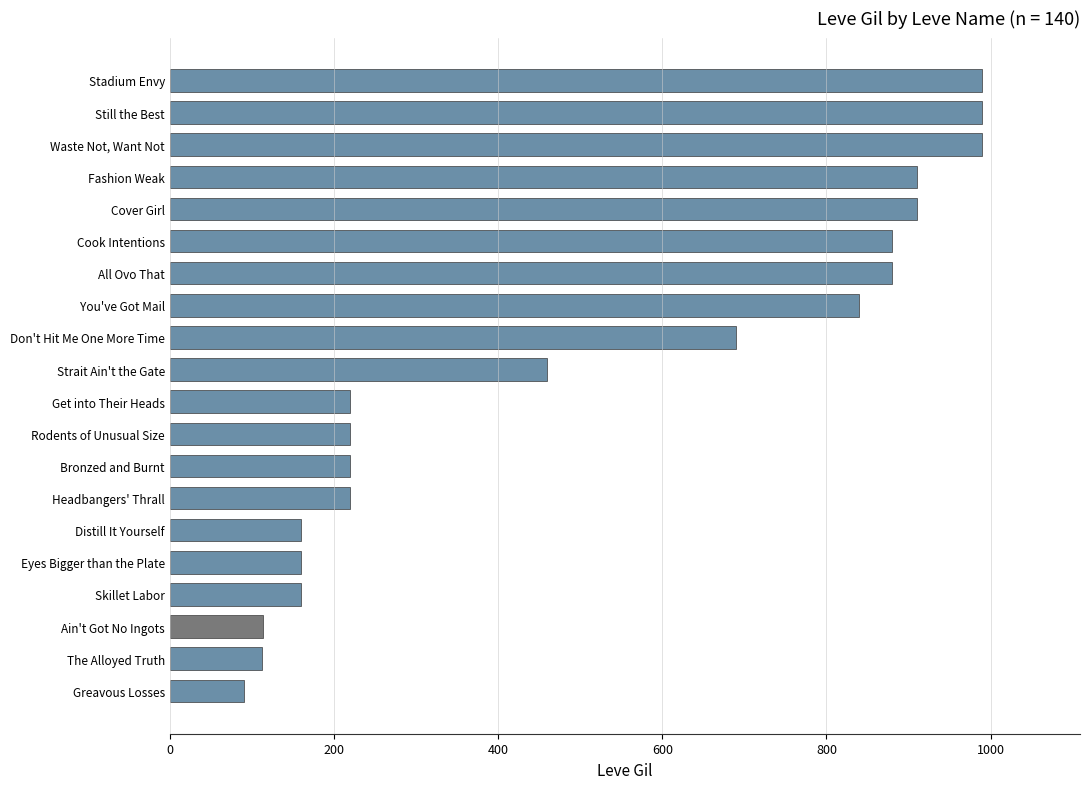

What is the sum of all values?

10215